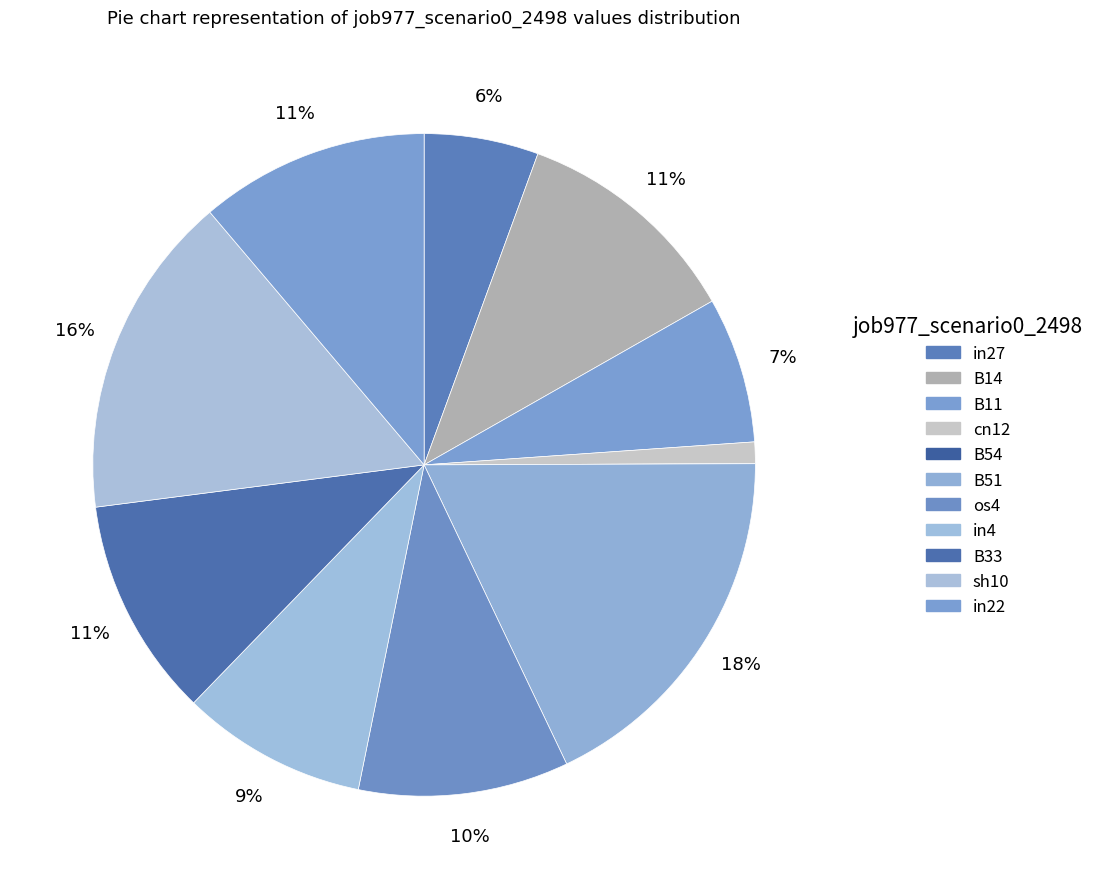

How many segments does this pie chart have?

11